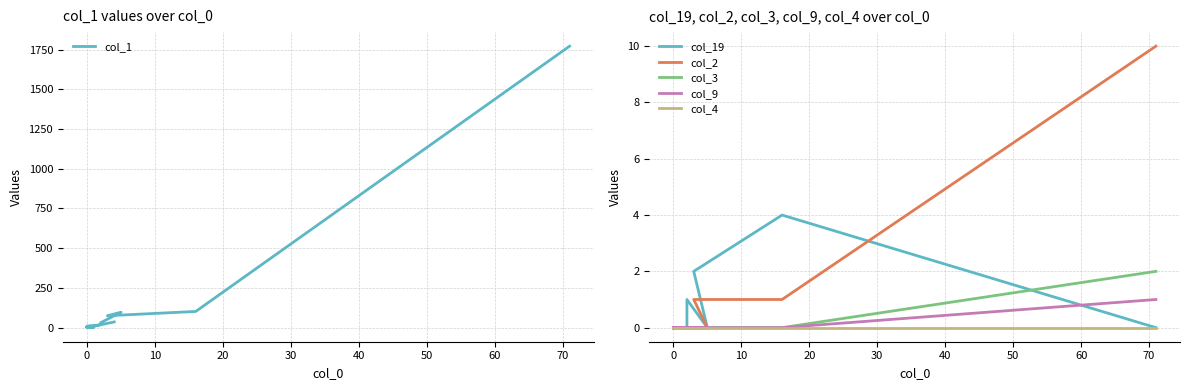

What is the sum of all col_1 values?

2203